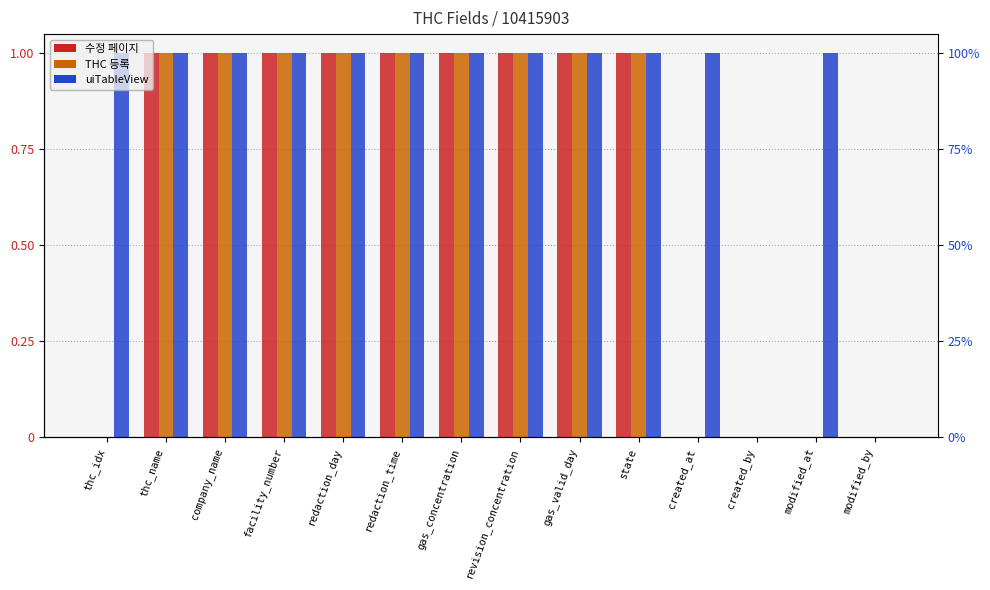

How many values in THC 등록 are above zero?

9